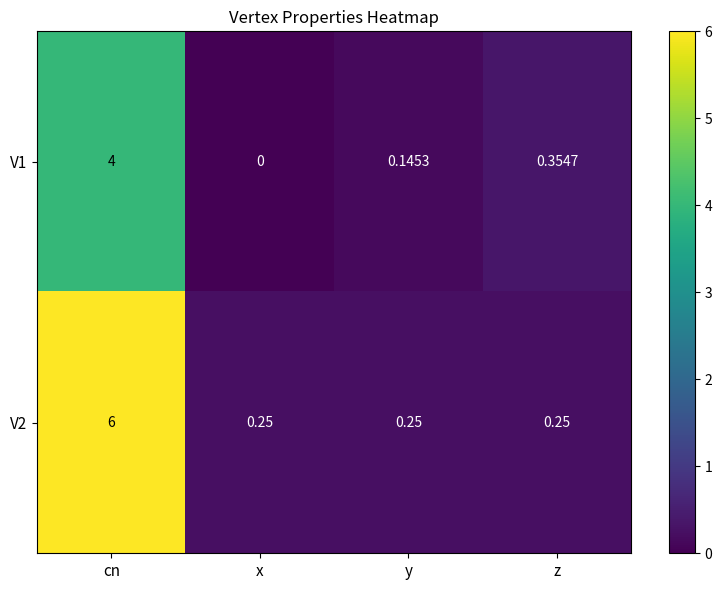

Is the value of V1 at y greater than the value of V2 at x?

No